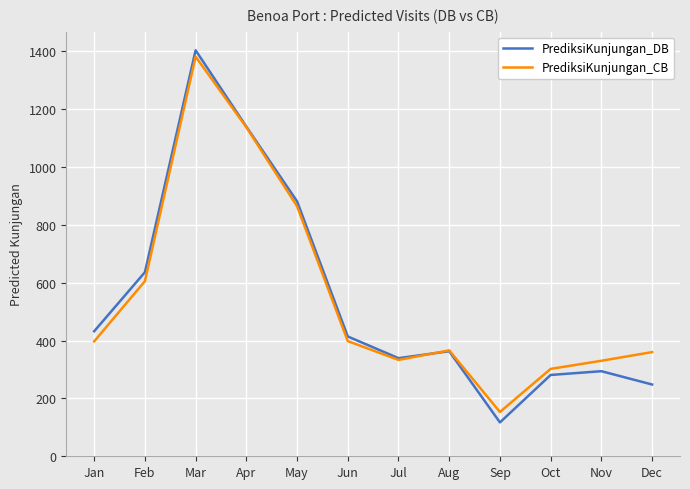

Is it true that PrediksiKunjungan_DB equals 536 at Aug?

False